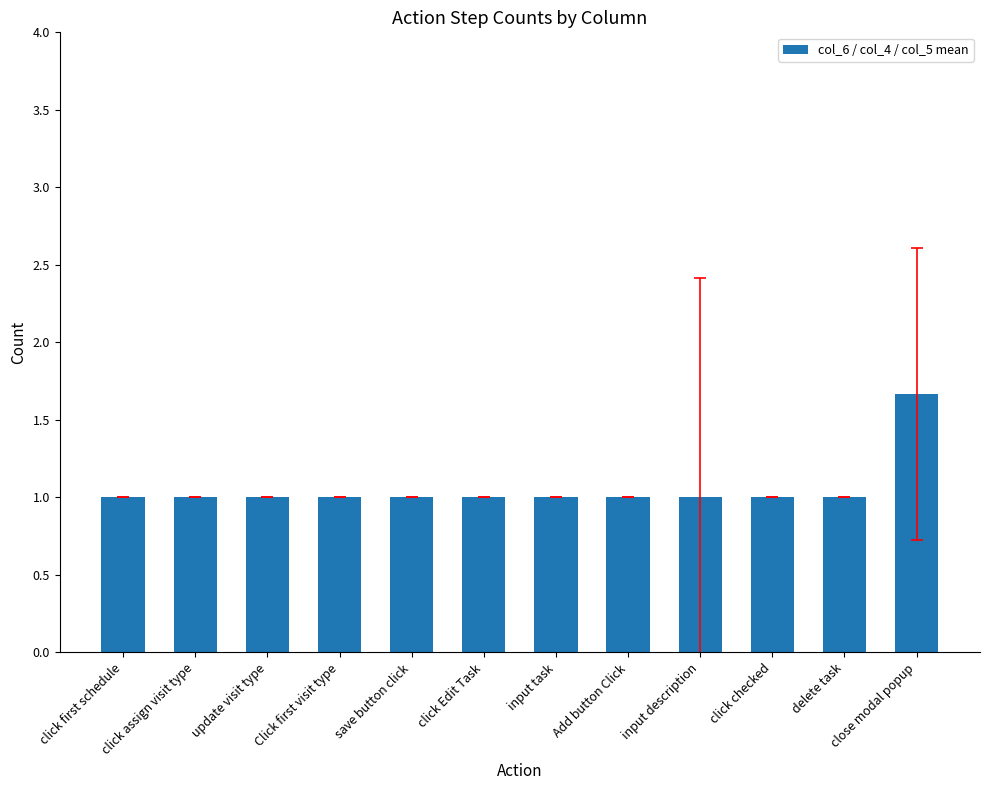

What is the ratio of the value at click first schedule to the value at click checked?

1.0